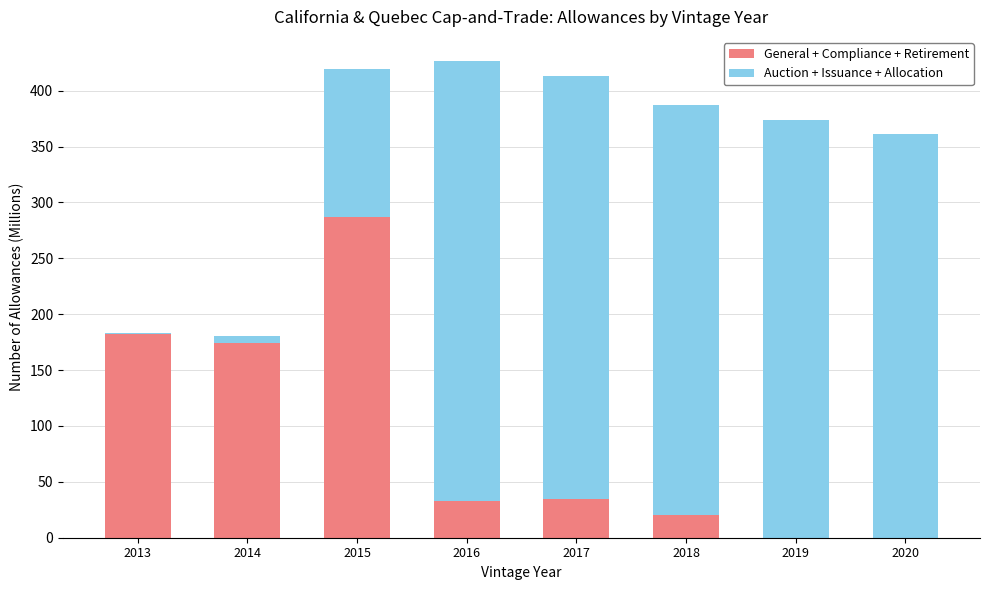

The General + Compliance + Retirement series shows 99.9 at 2019. True or false?

False